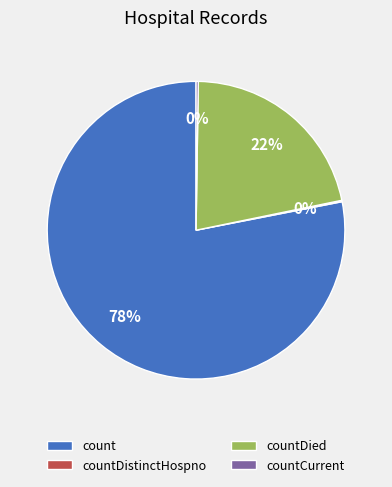

Approximately how many times larger is the value at countDied compared to count?

0.3